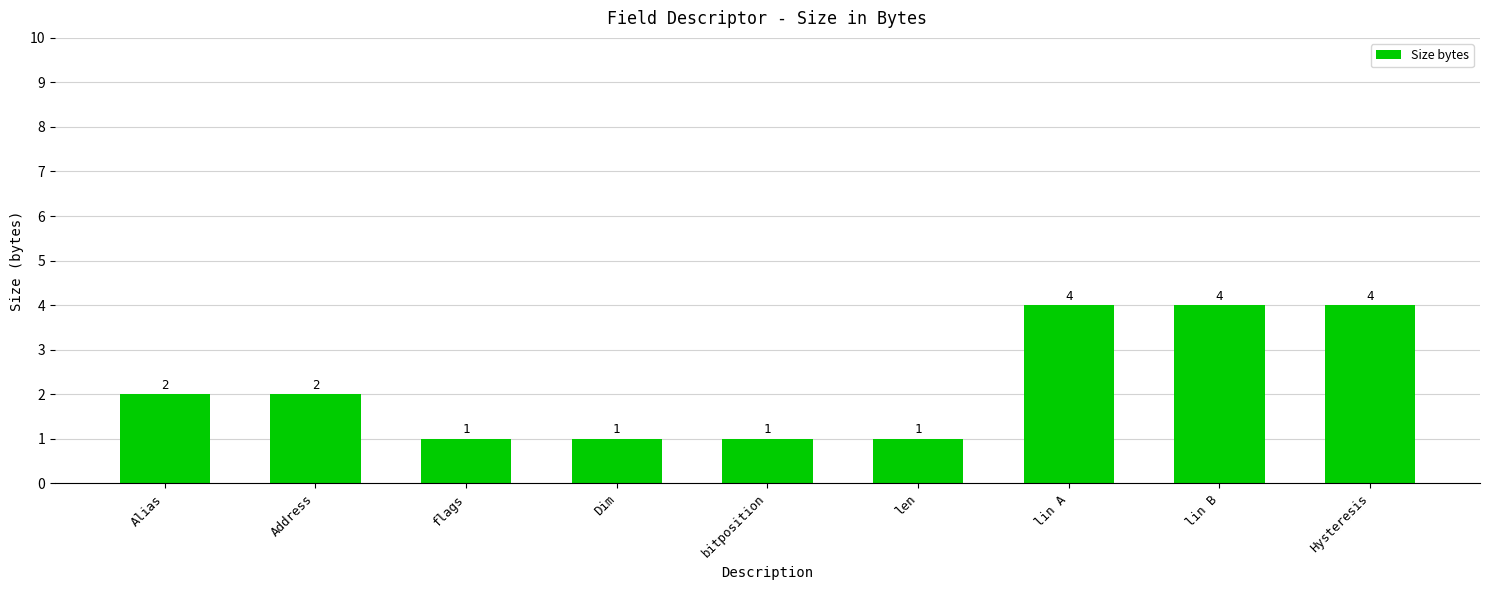

Reading right to left, list all the values displayed in this chart.

4	4	4	1	1	1	1	2	2